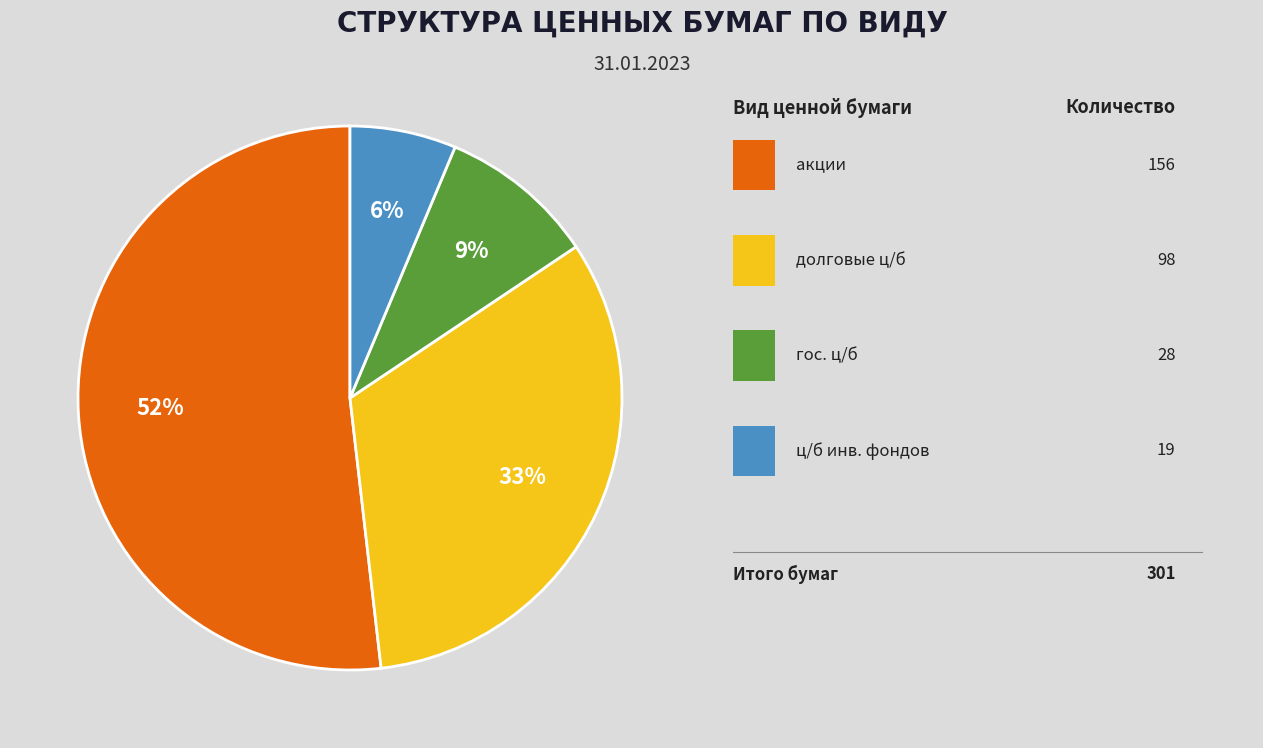

Is there any slice that represents more than half of the pie?

Yes